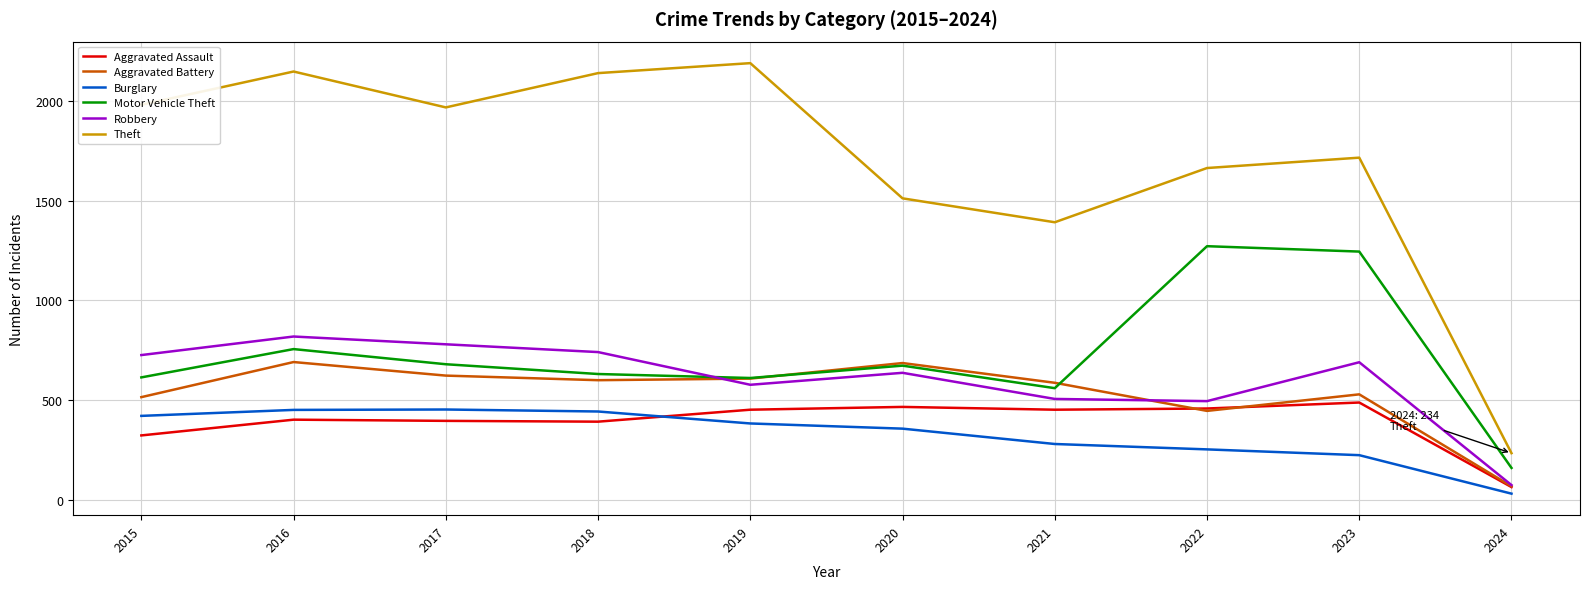

At which category is the sum across all series the highest?

2016